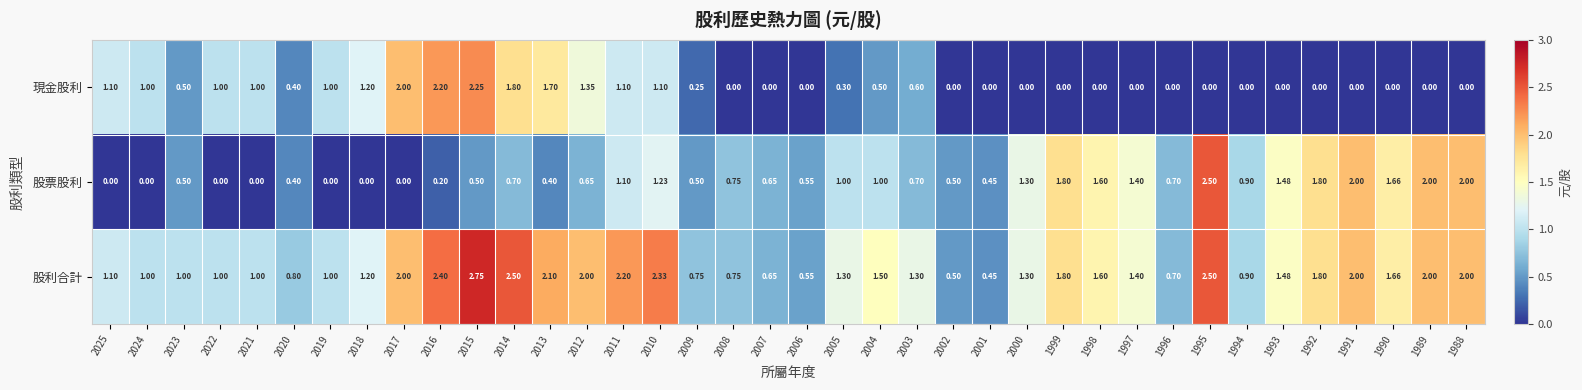

Which series changed the most between 2018 and 1996?

現金股利